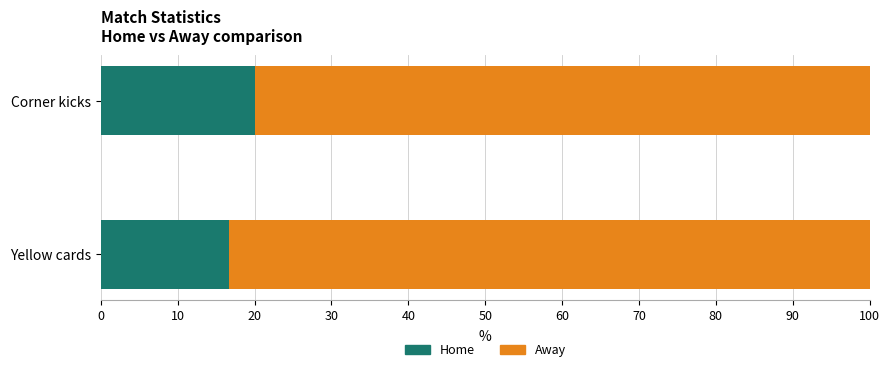

What is the total value across all series at Corner kicks?

100.0